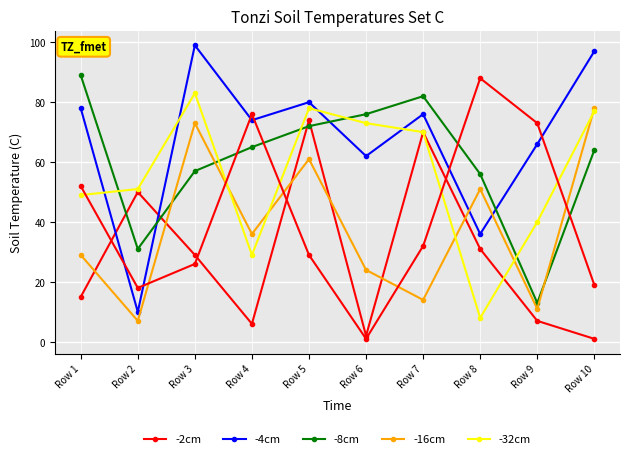

How many distinct data groups are displayed?

6